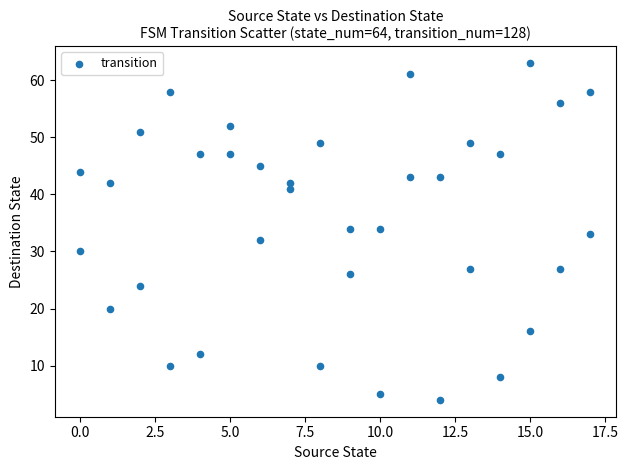

What is the range of Y values (max minus min)?

59